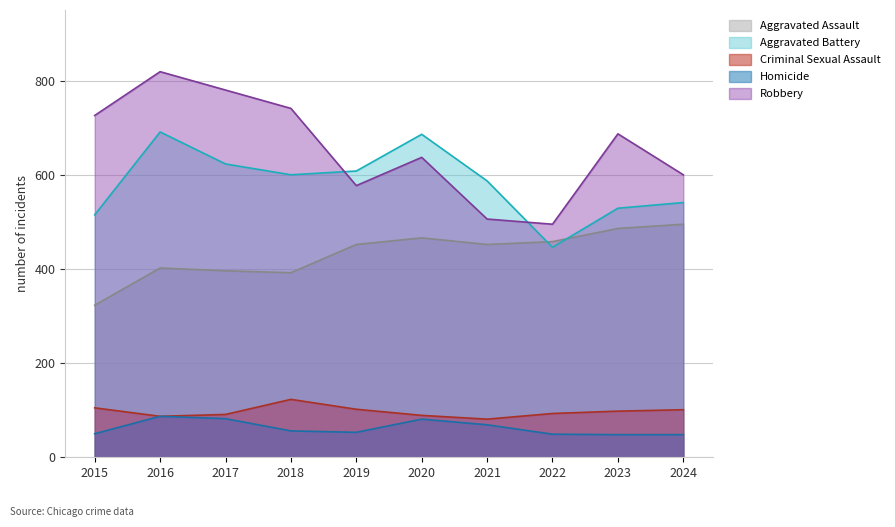

The Aggravated Battery series shows 282 at 2016. True or false?

False